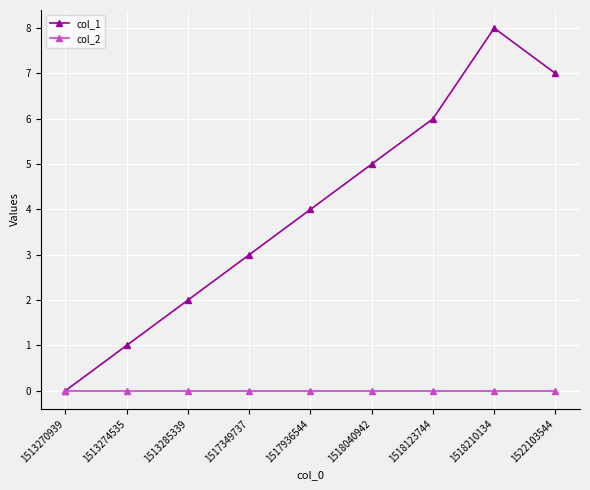

What is the average value of the col_1 series?

4